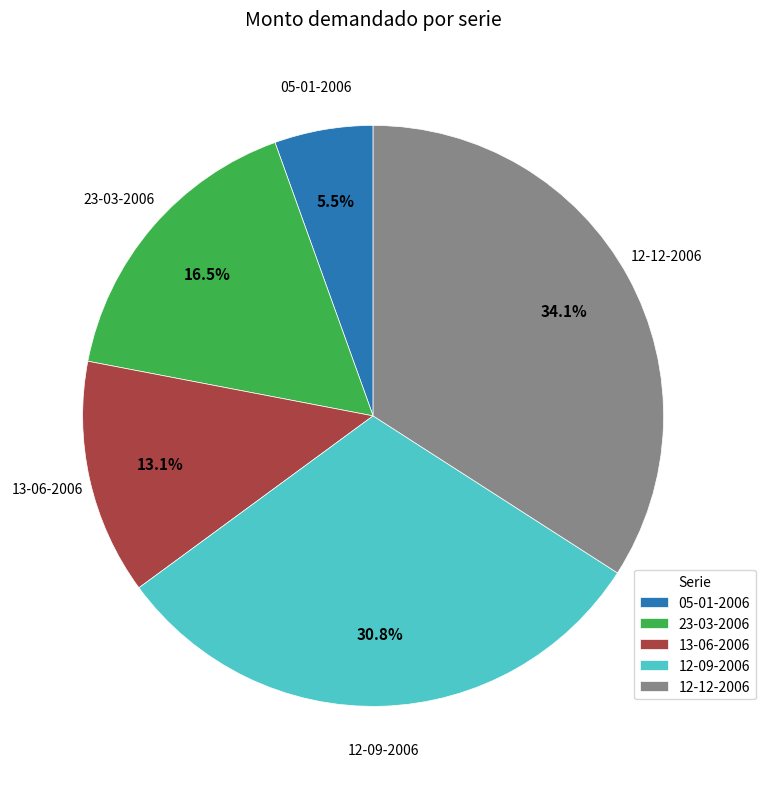

Which has a higher value, 12-09-2006 or 13-06-2006?

12-09-2006